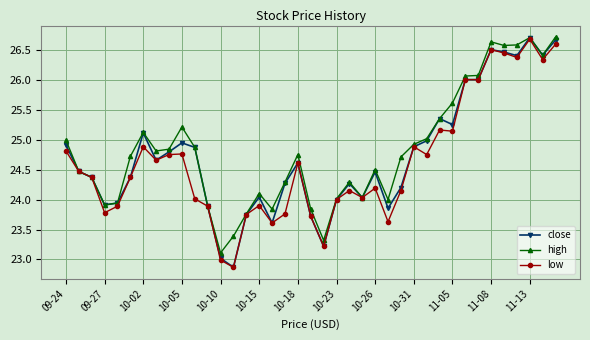

What is the value of the high point at the 25th from the left?

24.5